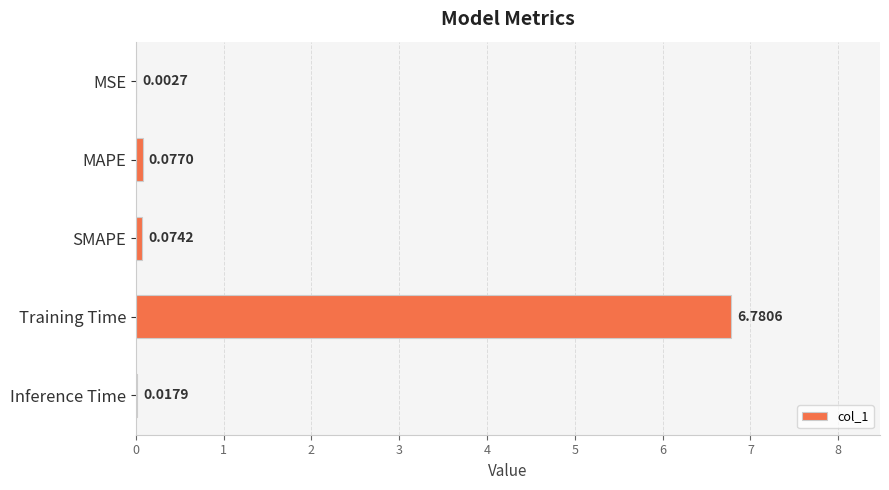

Which label corresponds to the largest value in the chart?

Training Time